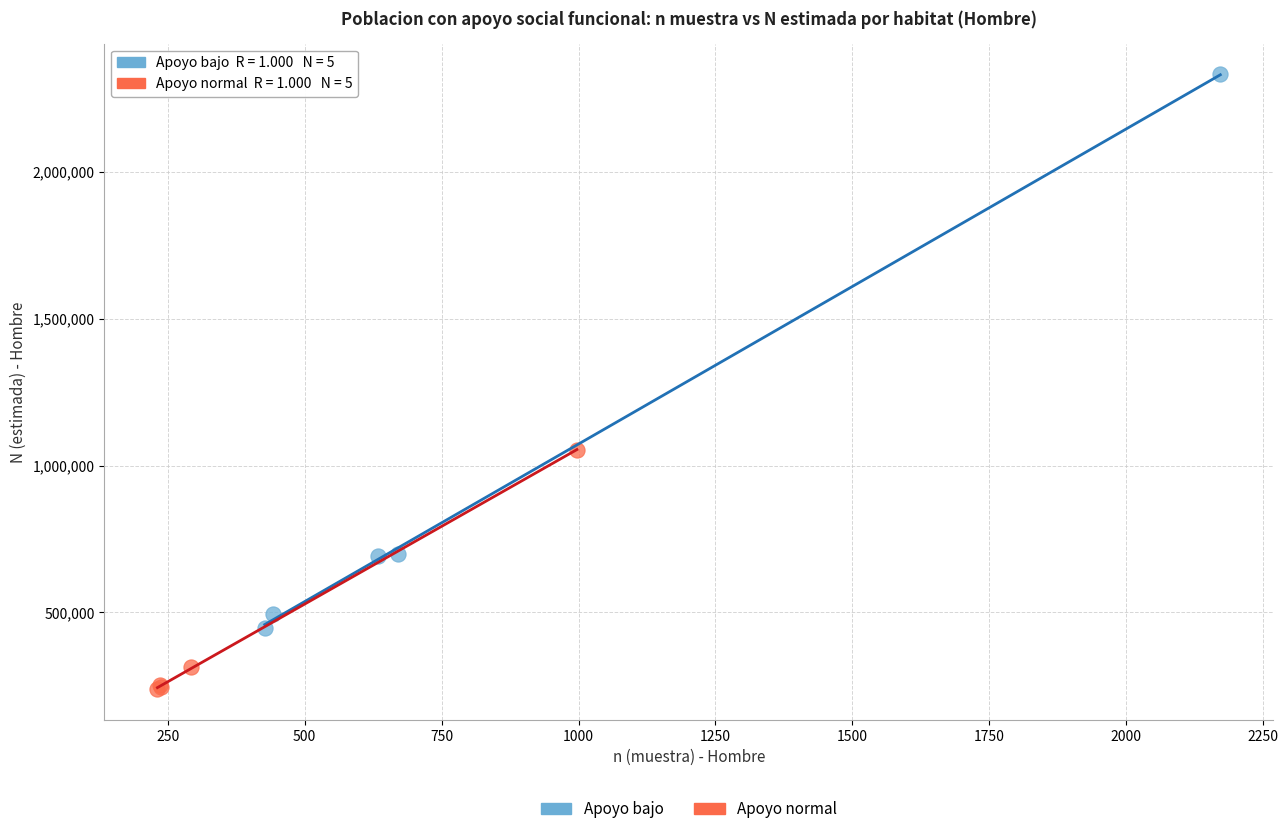

Which series has the largest Y range (max minus min)?

Apoyo bajo